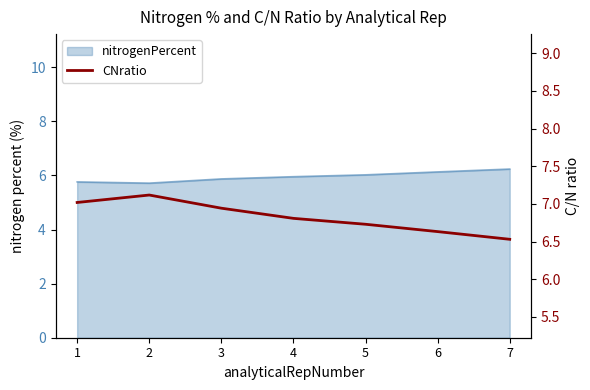

Rank the categories by value from highest to lowest.

2, 1, 3, 4, 5, 6, 7